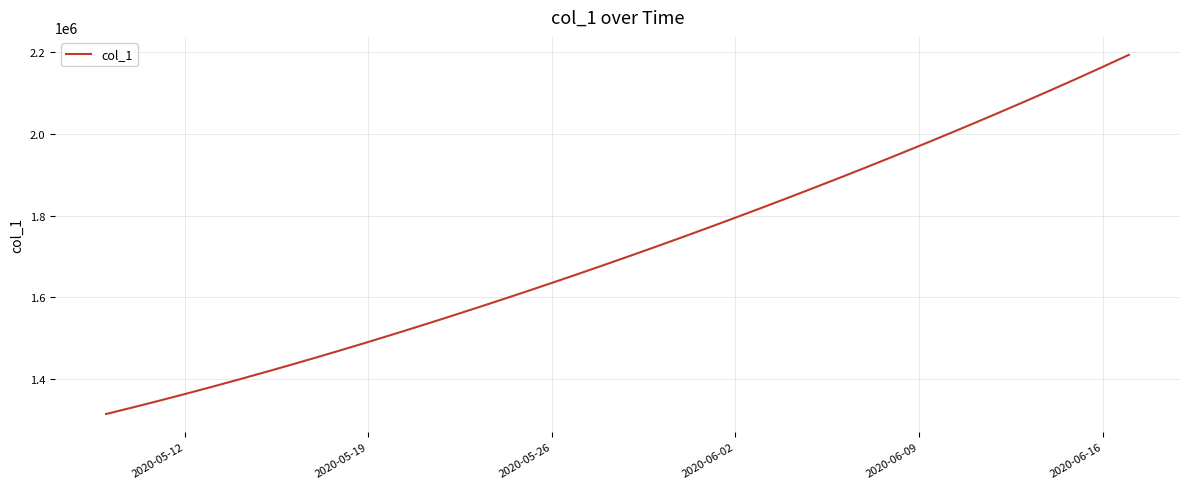

What is the minimum value shown in the chart?

1315099.0